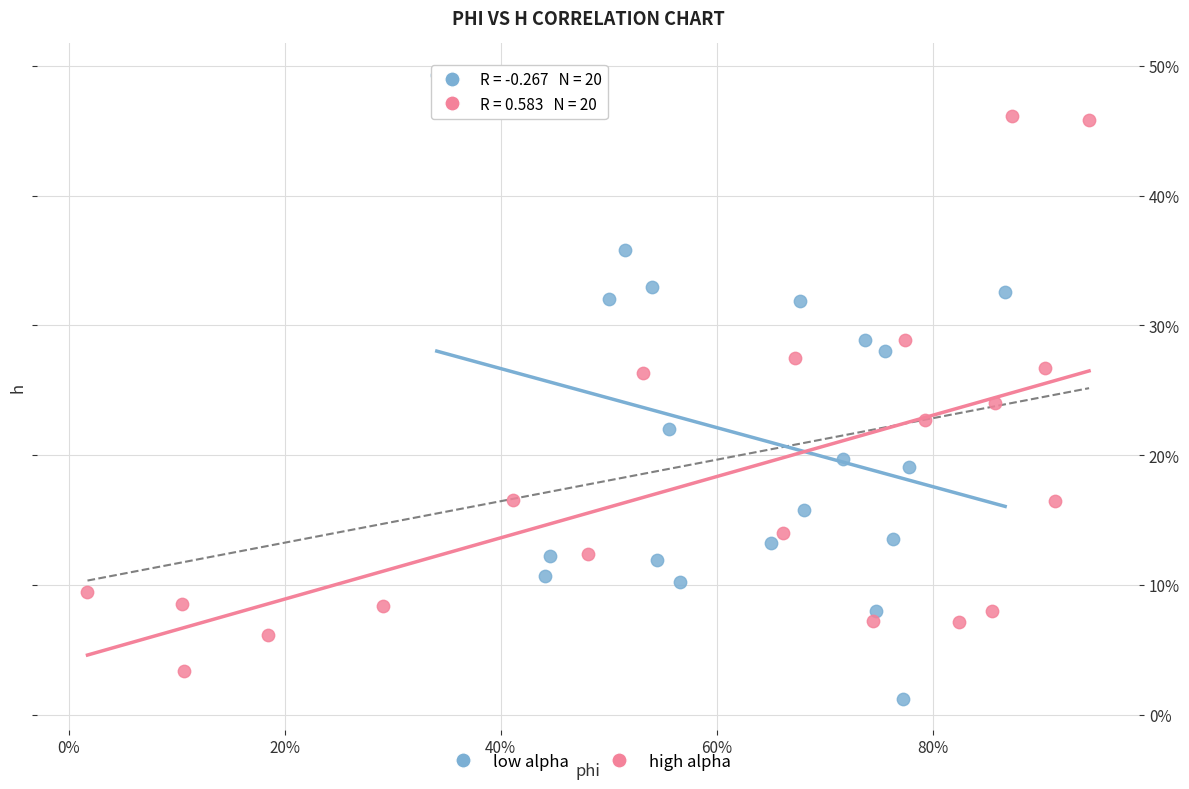

Which series has the widest spread of Y values?

low alpha